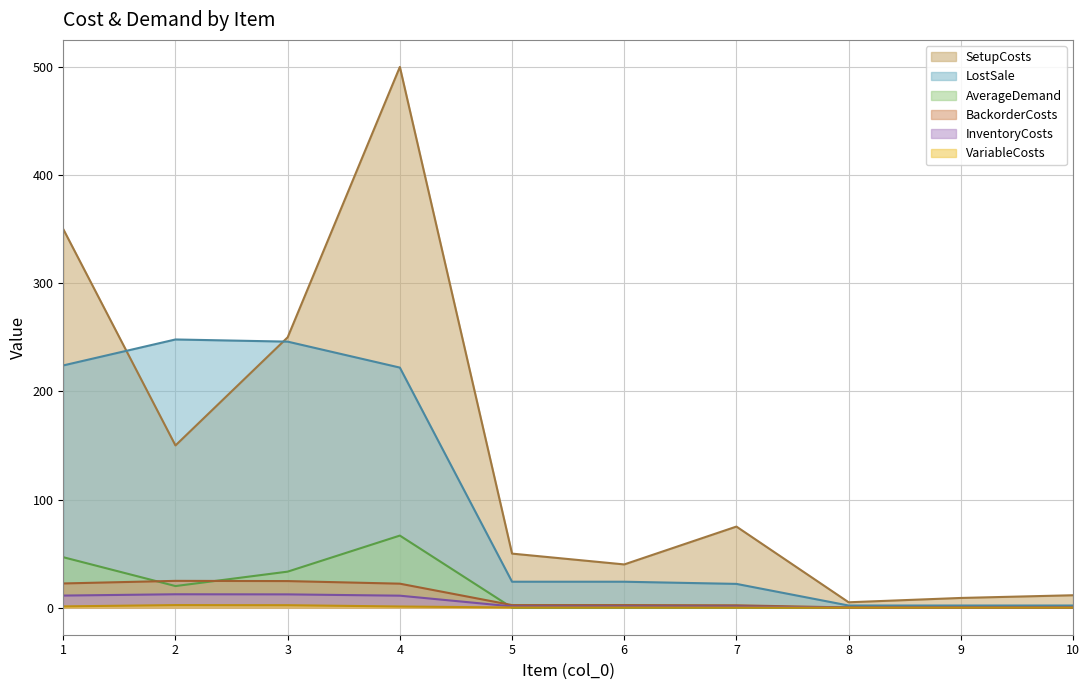

Does the chart display data point markers on the line(s)?

No